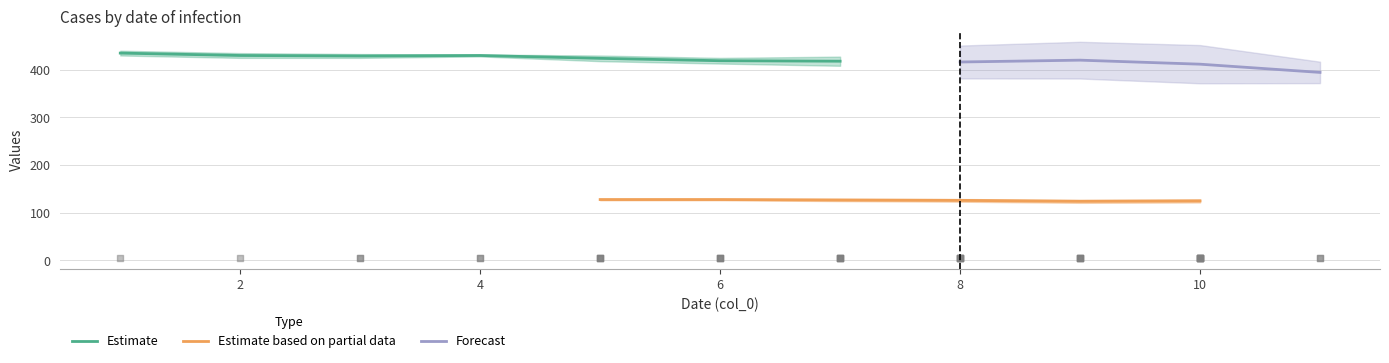

What is the lowest value of the Estimate series?

418